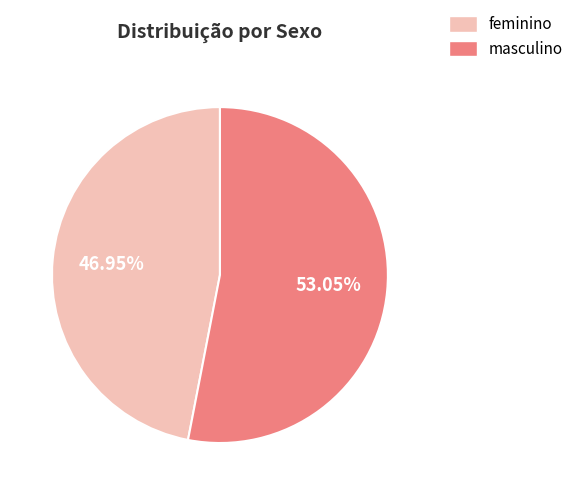

To the nearest percent, what is the combined percentage of feminino and masculino?

100%